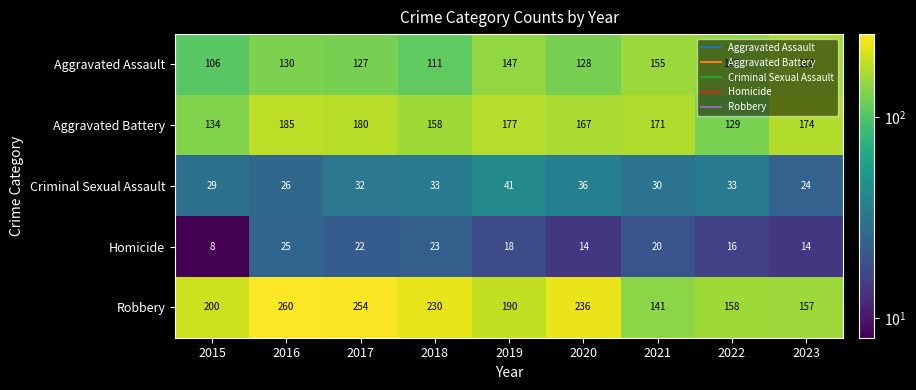

Which series has the widest spread of values?

Robbery